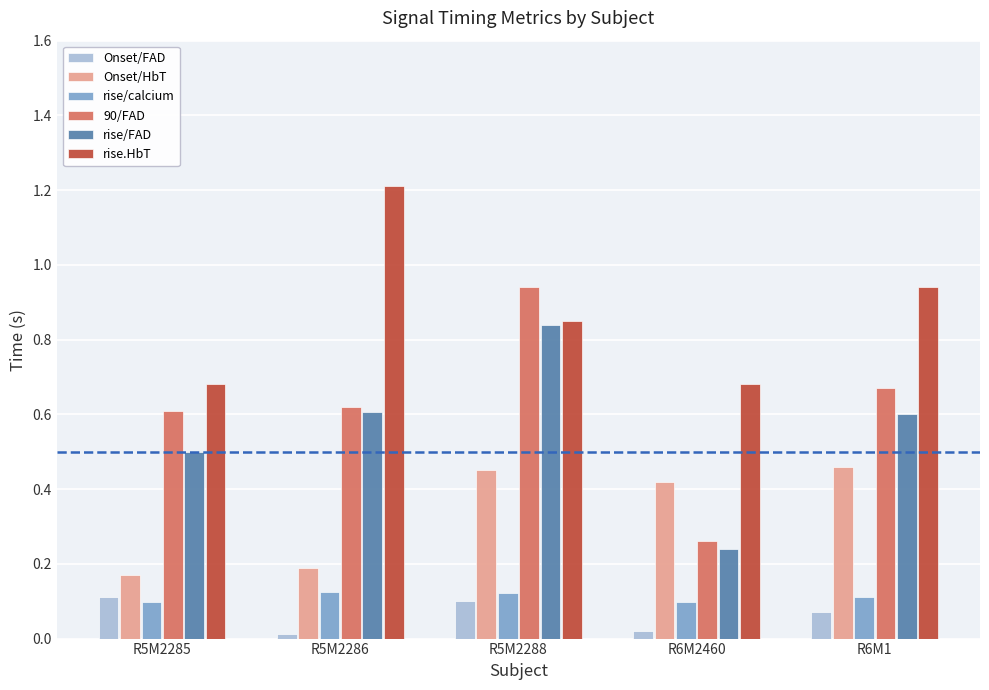

How many groups of bars are there?

5